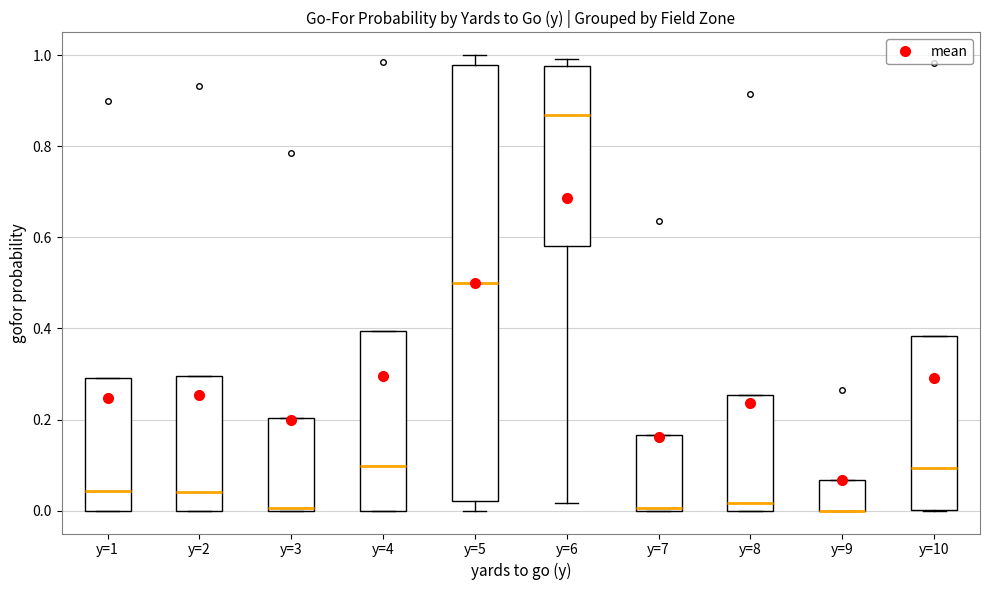

Which box is the tallest, from its lower edge to its upper edge?

y=5